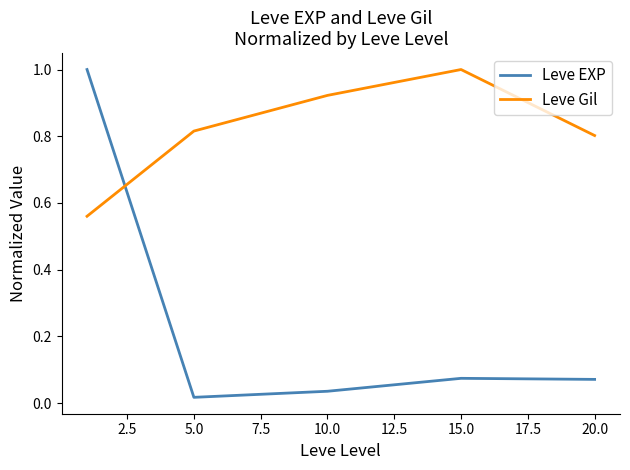

Which series has the largest range (max minus min)?

Leve EXP